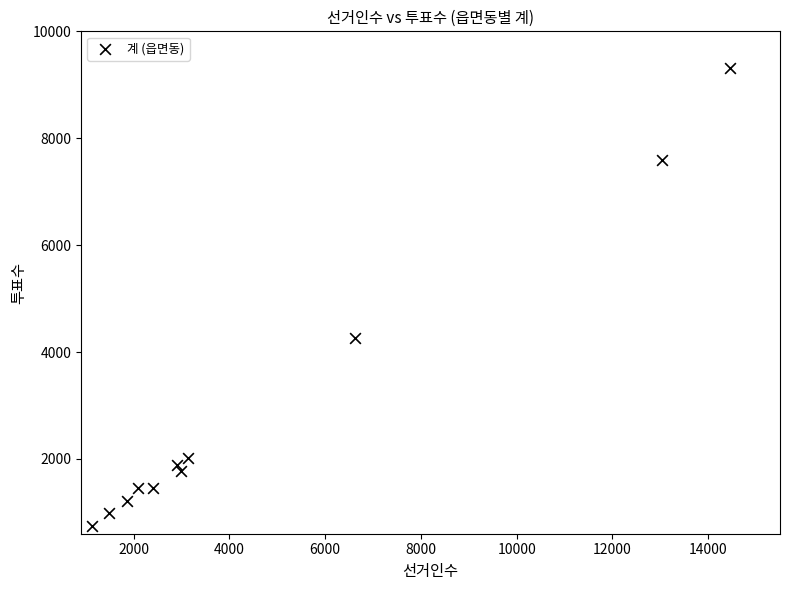

What Y value in the scatter plot is closest to 5036?

4258